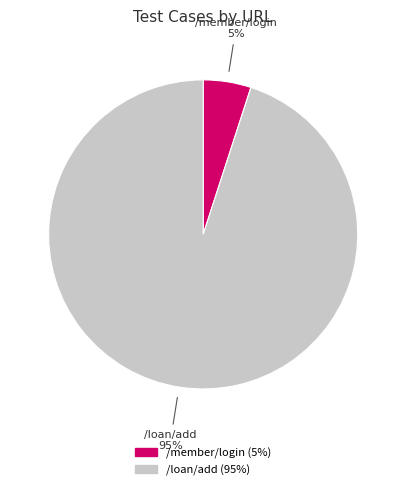

To the nearest percent, what is the difference between the largest and smallest slice percentages?

90%